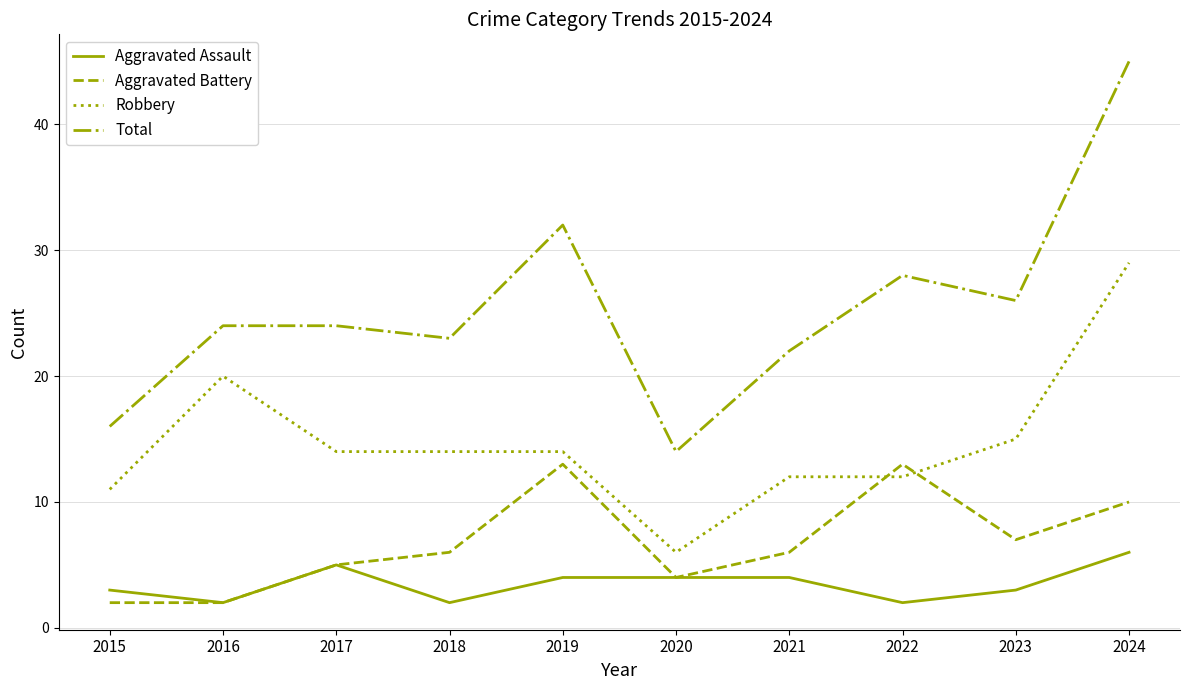

Does the chart have visible grid lines?

Yes